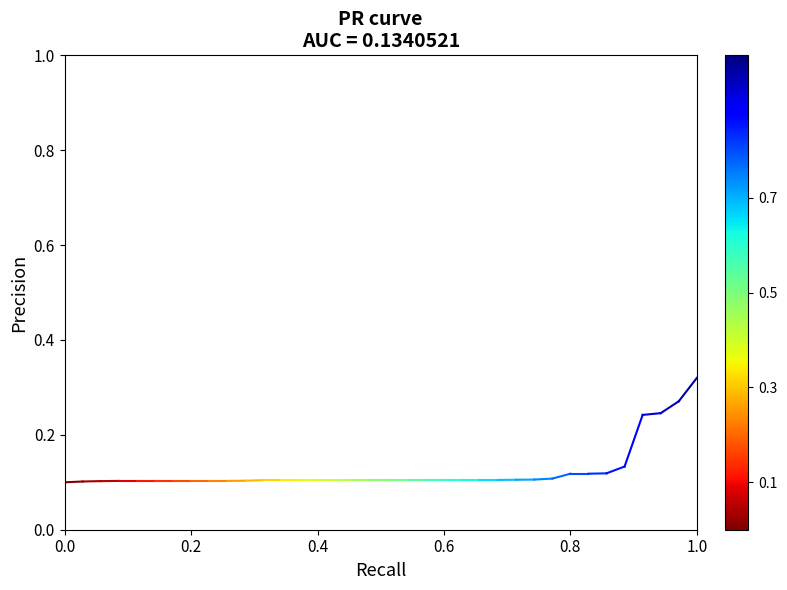

The value at 0.0 is 0.1. True or false?

False